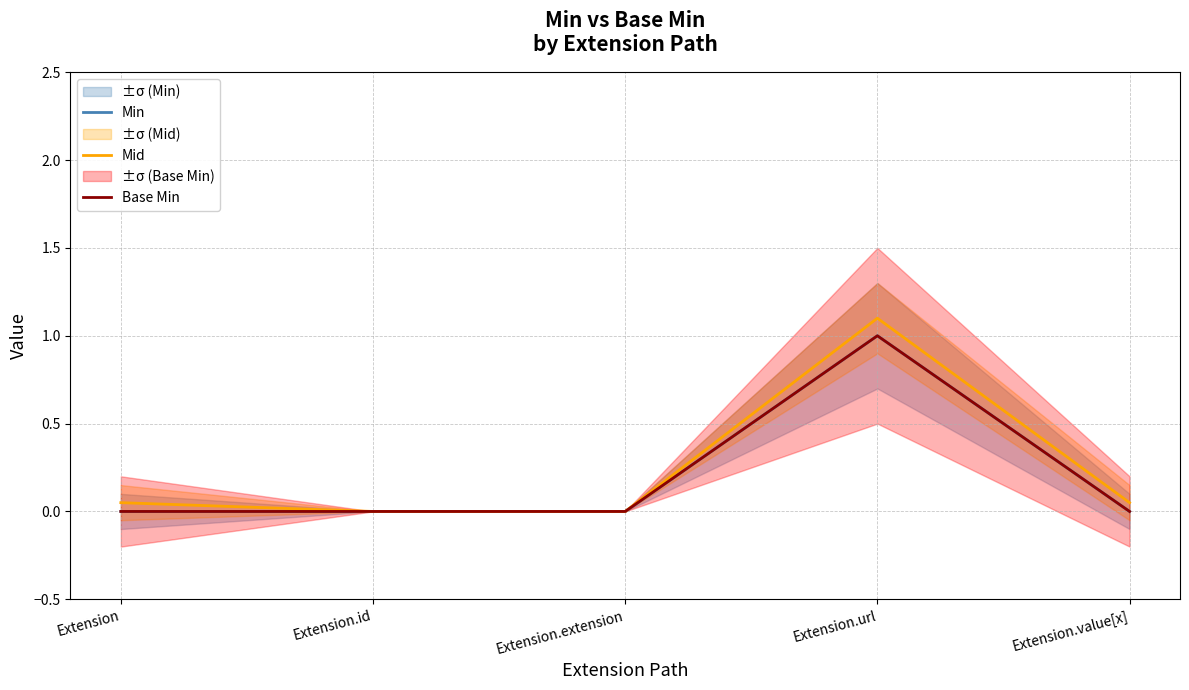

Rank the series at Extension.value[x] from lowest to highest value.

Min, Base Min, Mid